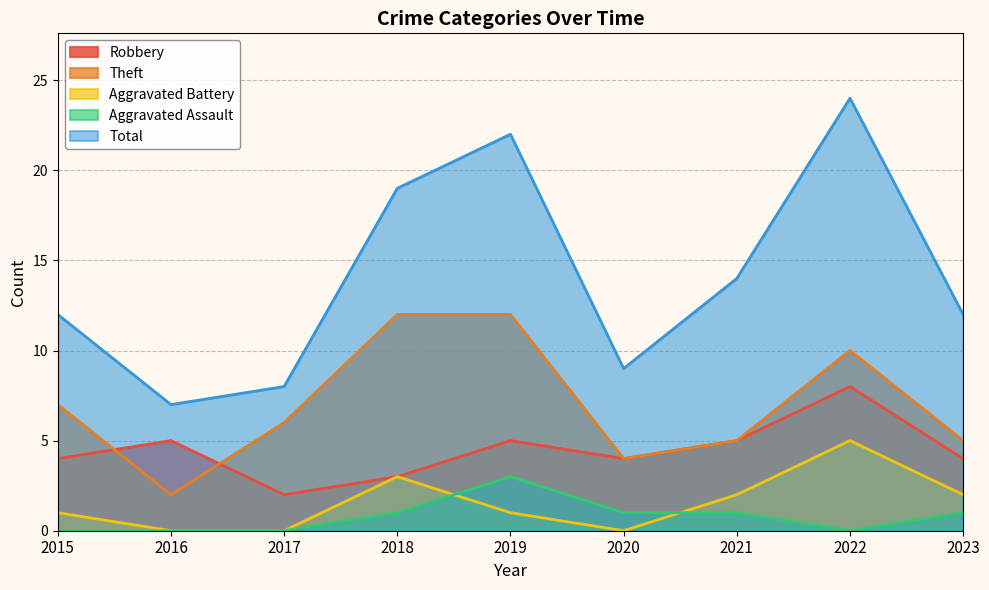

The value of Total at 2015 is 12. True or false?

True